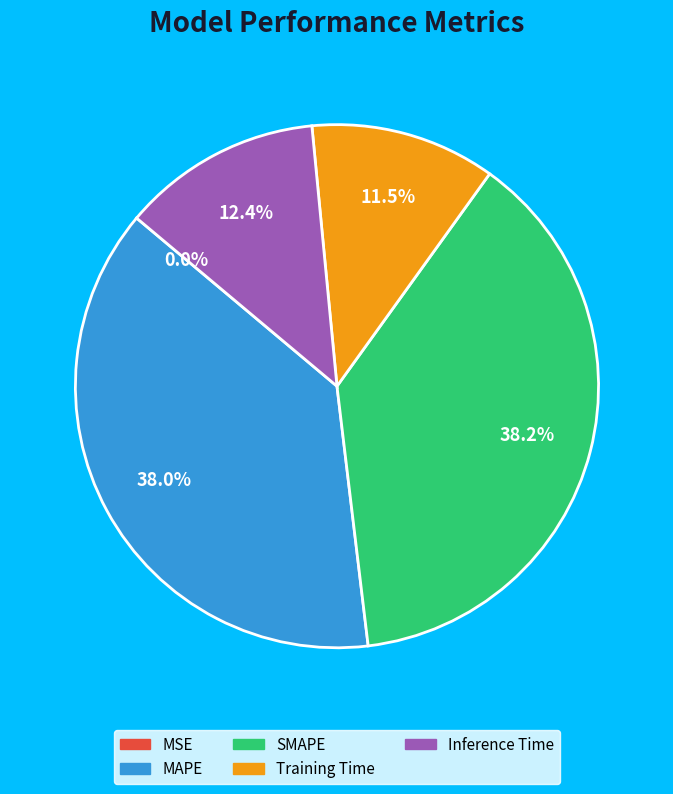

Between MAPE and Training Time, which is larger?

MAPE